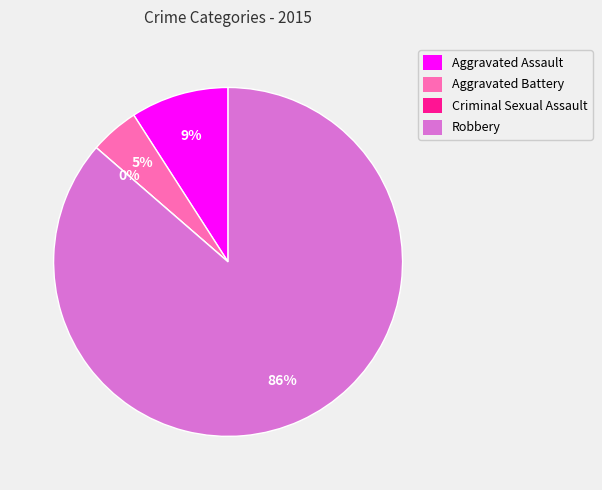

How many slices are in this pie chart?

4